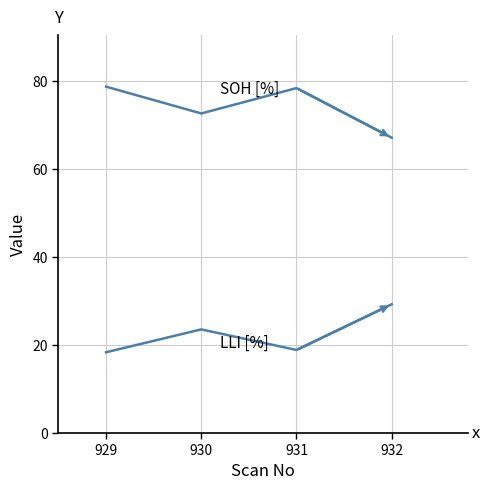

Reading left to right, transcribe all the data shown in this chart.

SOH [%]: 78.7	72.6	78.4	67.1
LLI [%]: 18.3	23.5	18.9	29.2